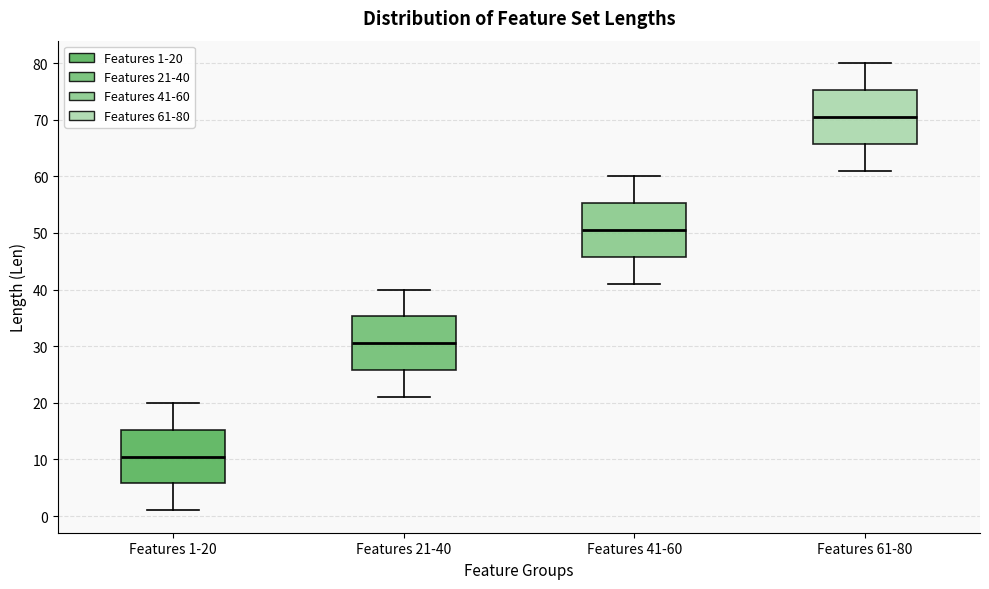

Reading left to right, transcribe this box plot: for each box, give where its median line is, the range the box spans, and where its two whiskers end, as read against the y-axis. The values are not printed on the chart, so give them approximately, as read against the axis.

Features 1-20: median 11, box 6 to 15, whiskers 1 to 20
Features 21-40: median 31, box 26 to 35, whiskers 21 to 40
Features 41-60: median 51, box 46 to 55, whiskers 41 to 60
Features 61-80: median 71, box 66 to 75, whiskers 61 to 80